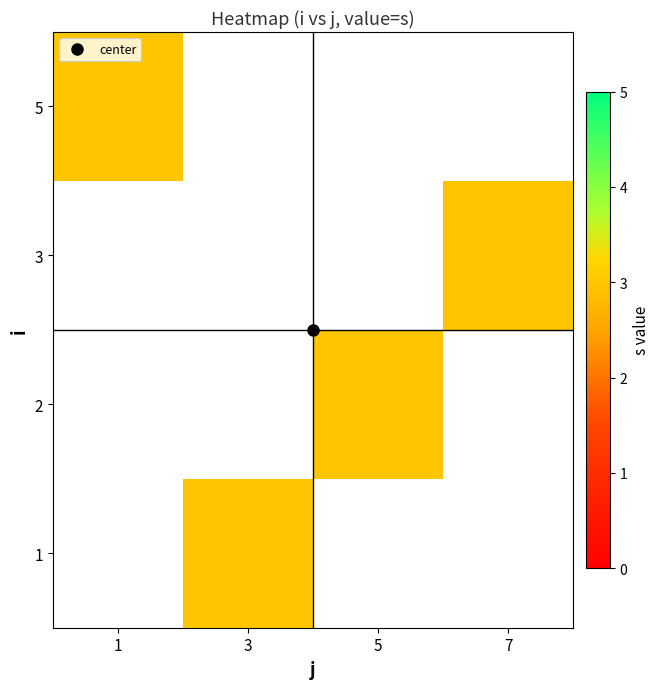

Count the number of data series in this chart.

4